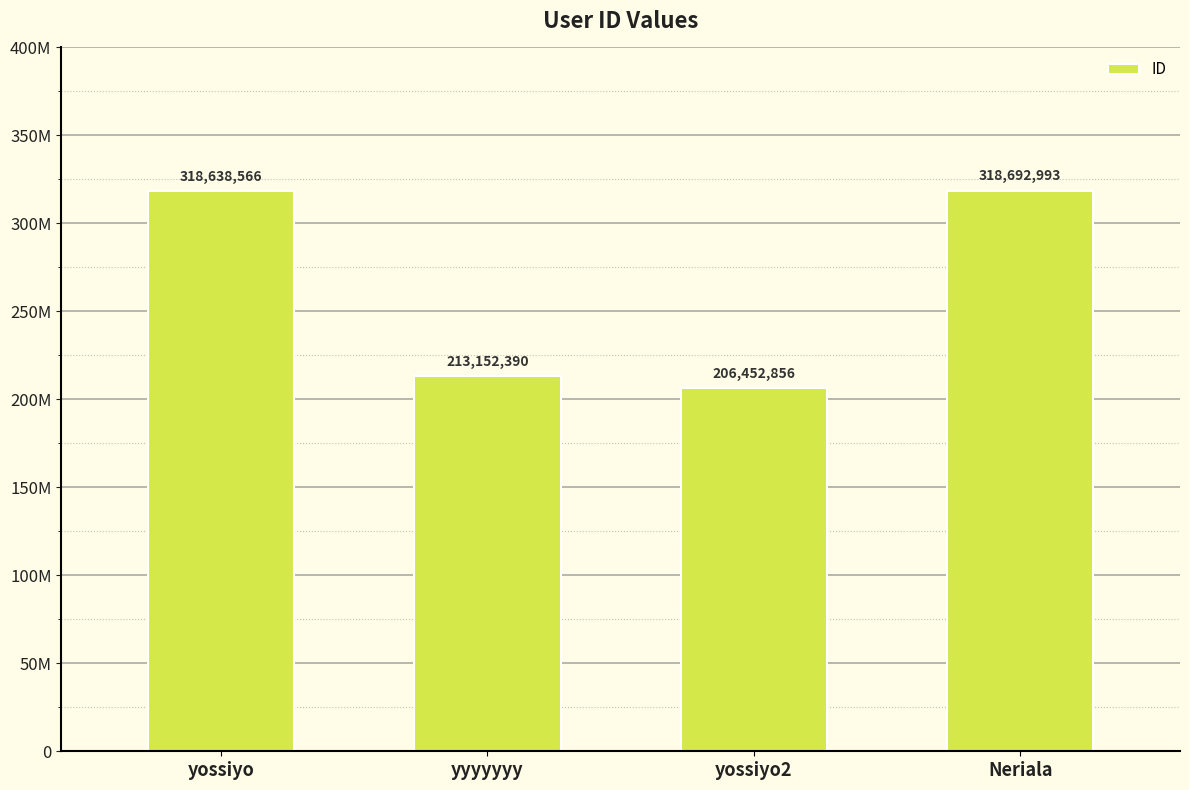

Approximately how many times larger is the value at yyyyyyy compared to Neriala?

0.7